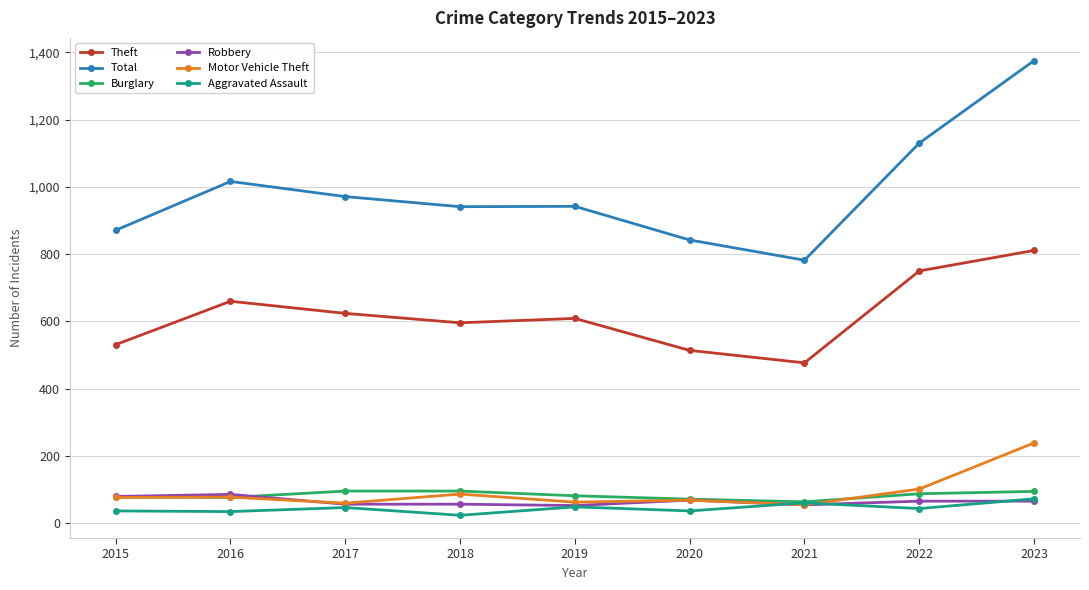

True or false: Aggravated Assault has more than 2 points higher than both neighbors.

True